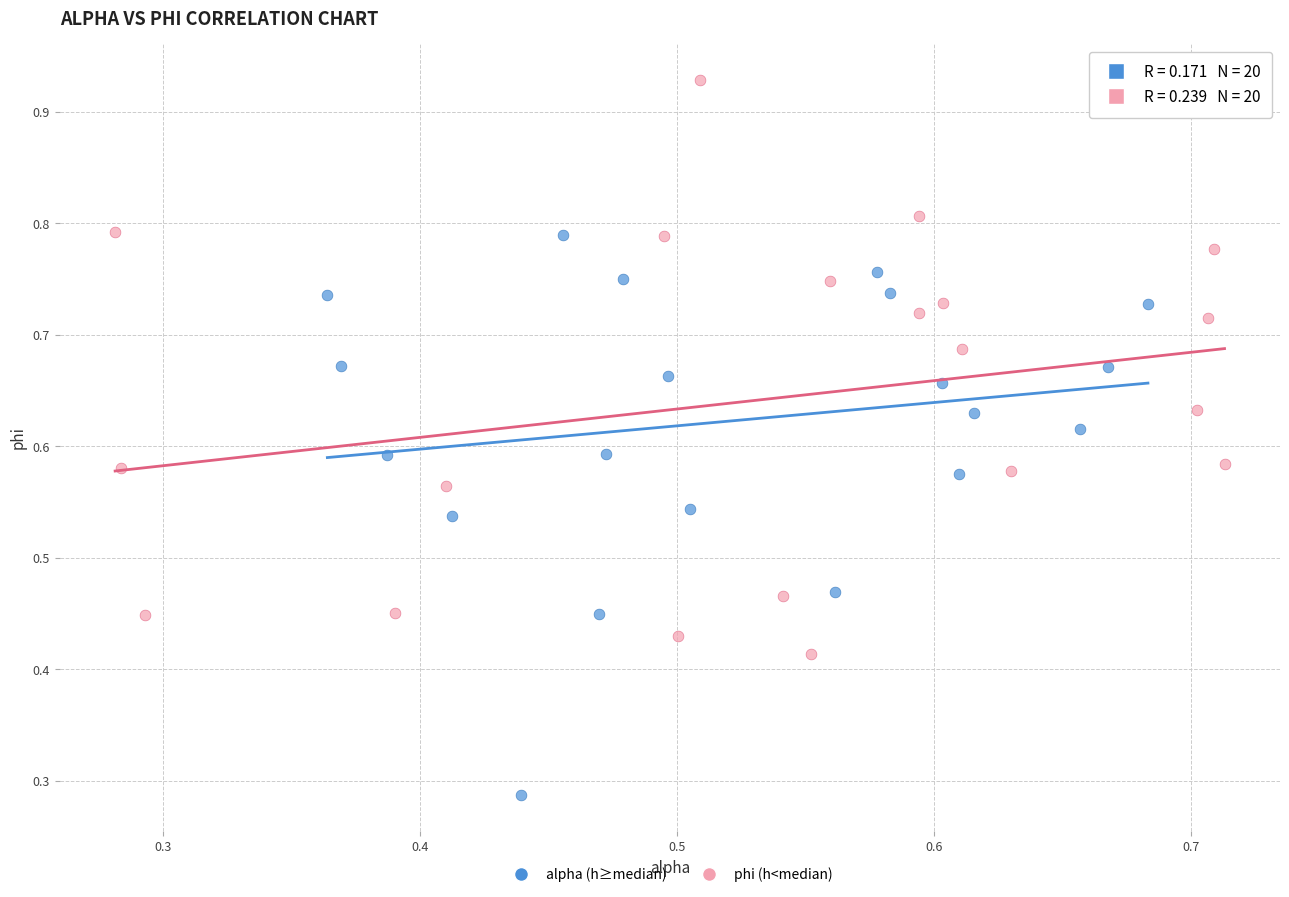

Which series contains the lowest Y value?

alpha (h≥median)